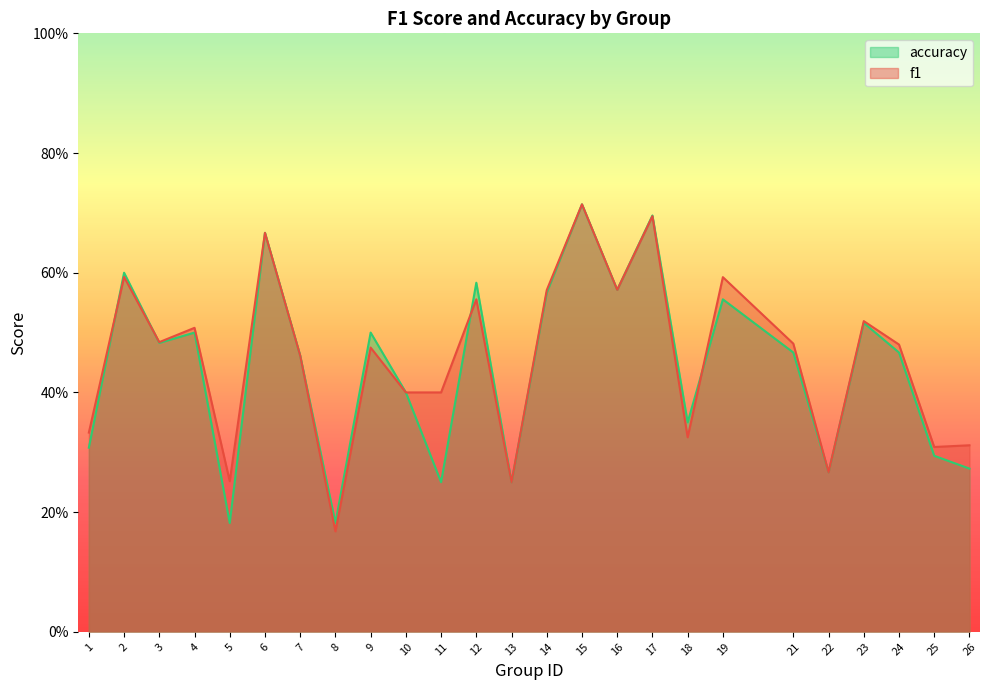

List the series in order of their overall mean, lowest first.

accuracy, f1